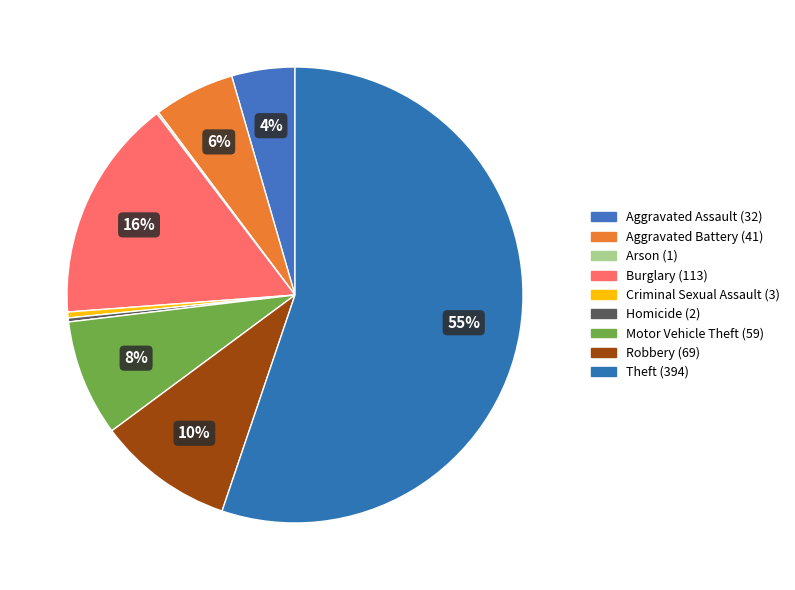

To the nearest percent, what is the average slice percentage?

11%